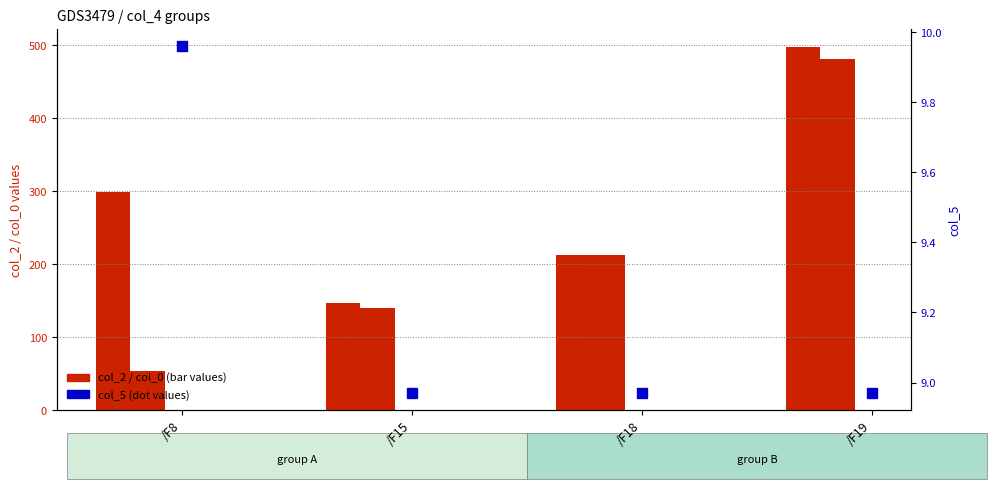

Where does the col_0 series first go above 212?

/F18